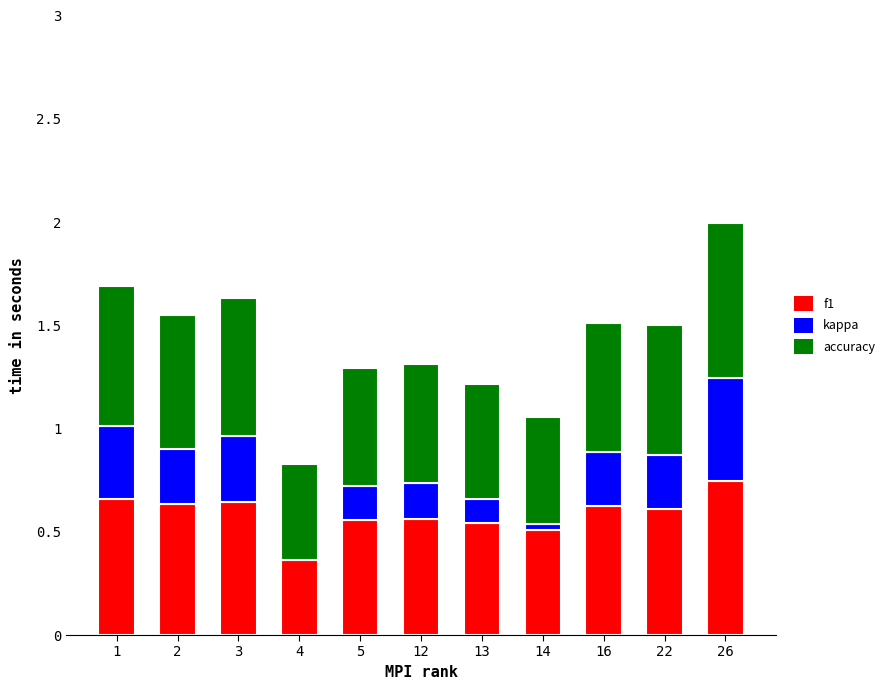

What is the value of the f1 bar at the 11th from the left?

0.7